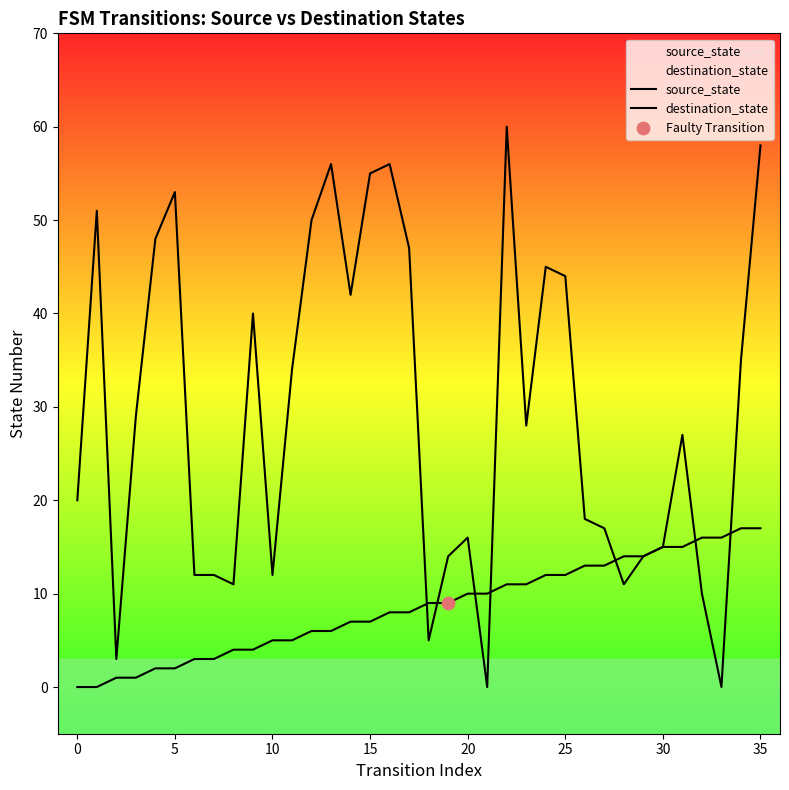

Which series has the largest Y range (max minus min)?

destination_state